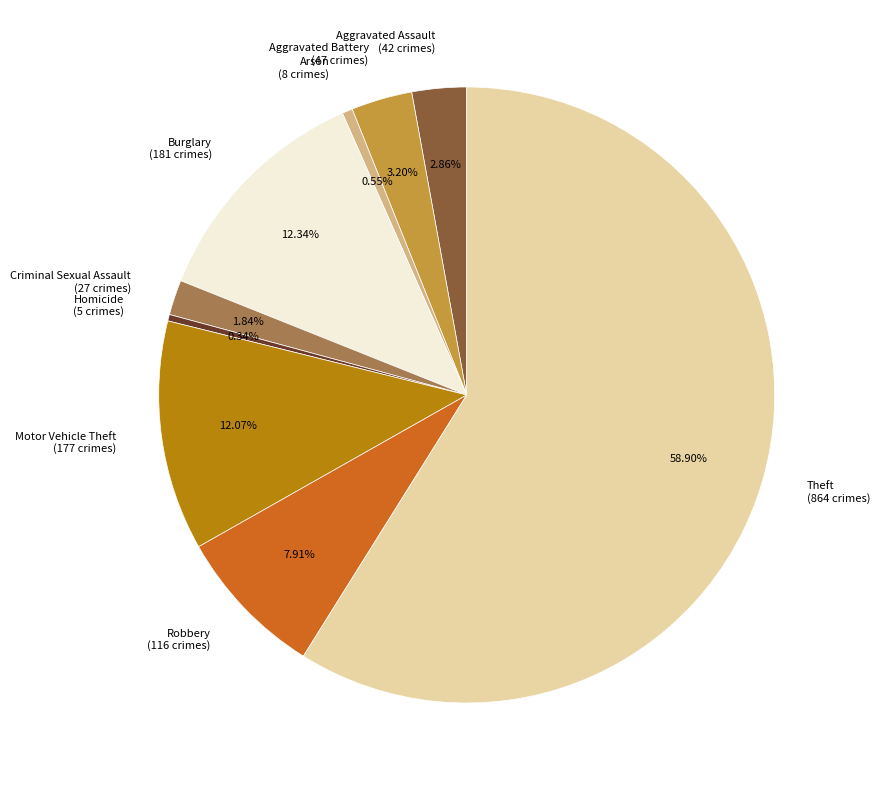

How many slices are in this pie chart?

9